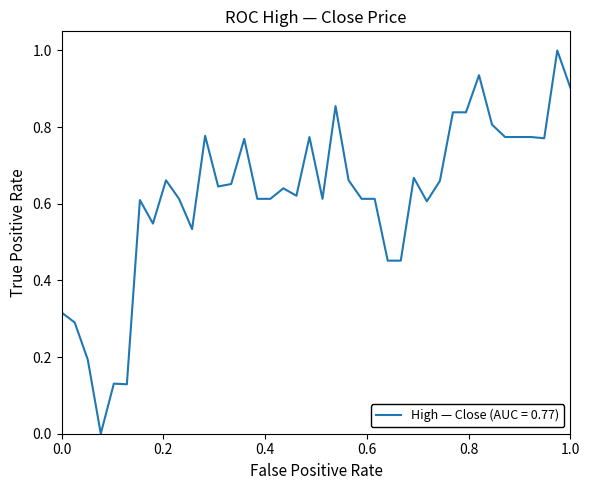

What is the maximum value shown in the chart?

1.0